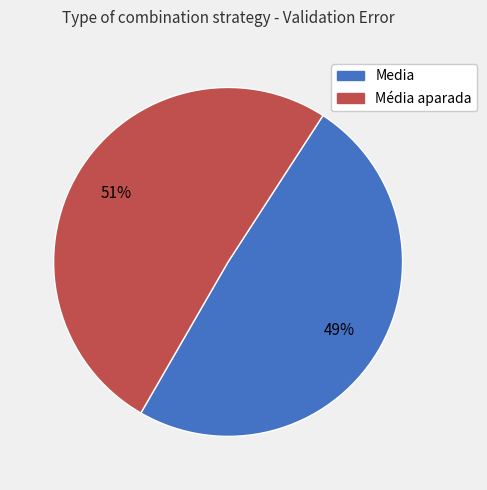

Which category accounts for the majority?

Média aparada